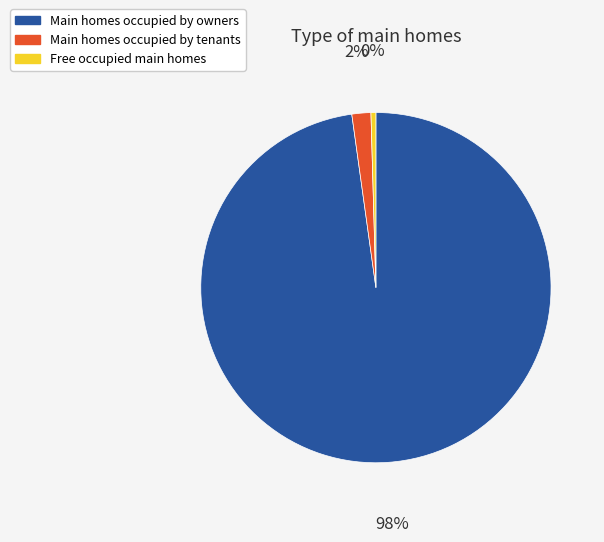

How many segments does this pie chart have?

3